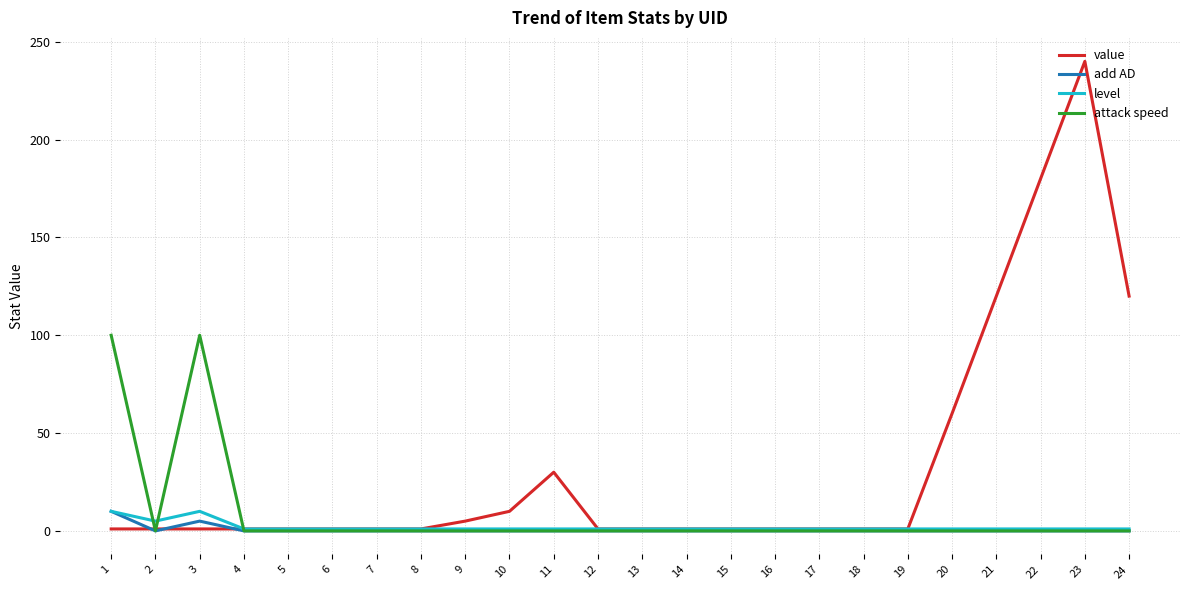

How many intersections are there between attack speed and value?

3